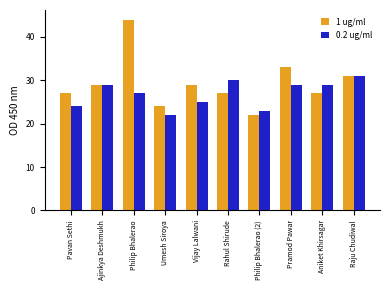

The 0.2 ug/ml series shows 31 at Raju Chudiwal. True or false?

True